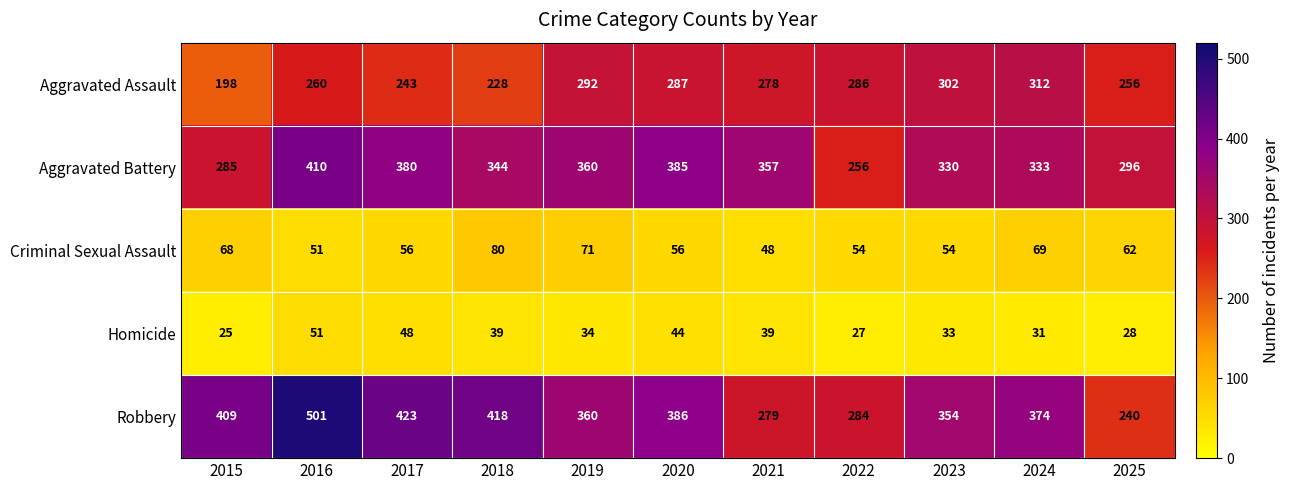

At which category is the sum across all series the highest?

2016